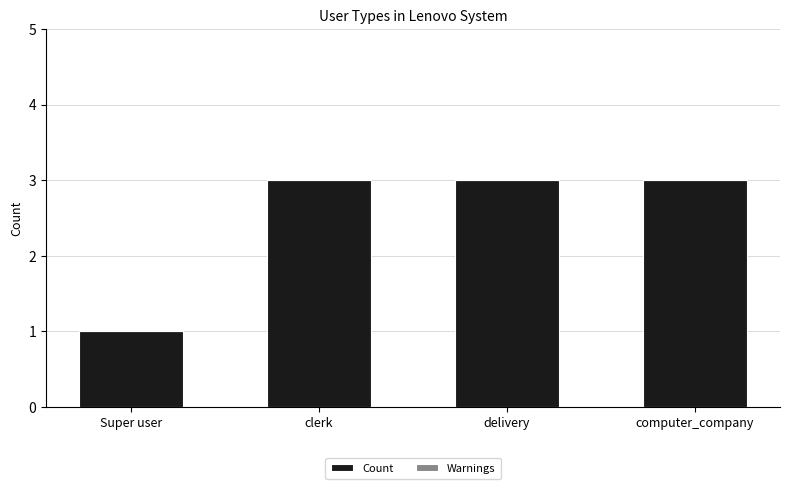

Approximately how many times larger is the value at Super user compared to computer_company?

0.3